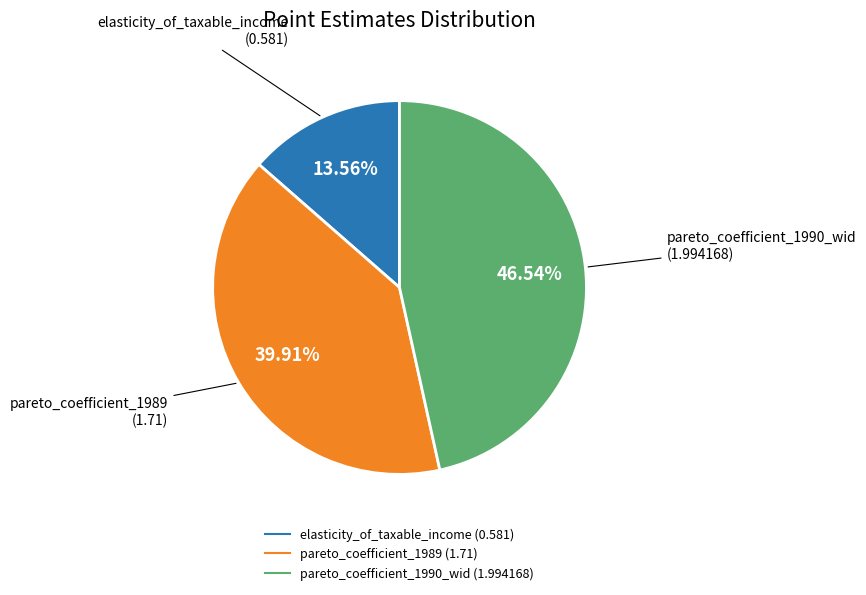

How many slices are in this pie chart?

3